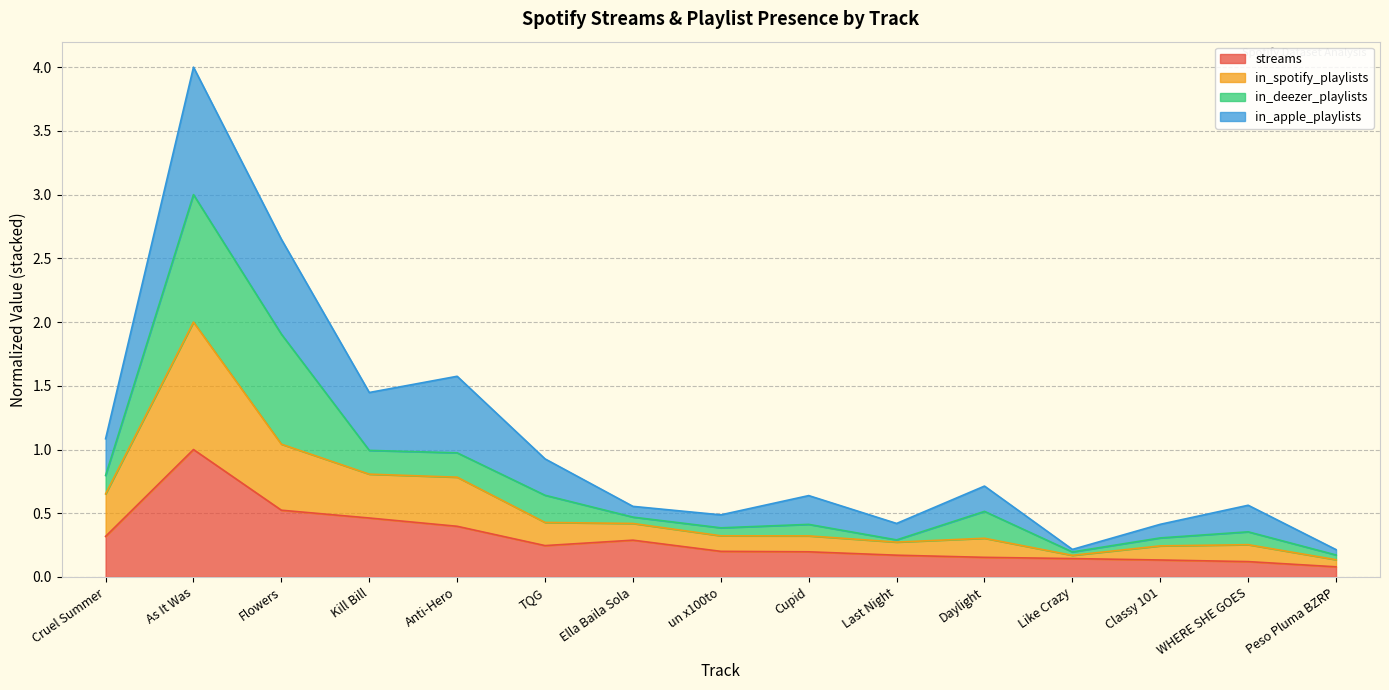

In in_spotify_playlists, how many points are lower than both neighbors (excluding endpoints)?

2